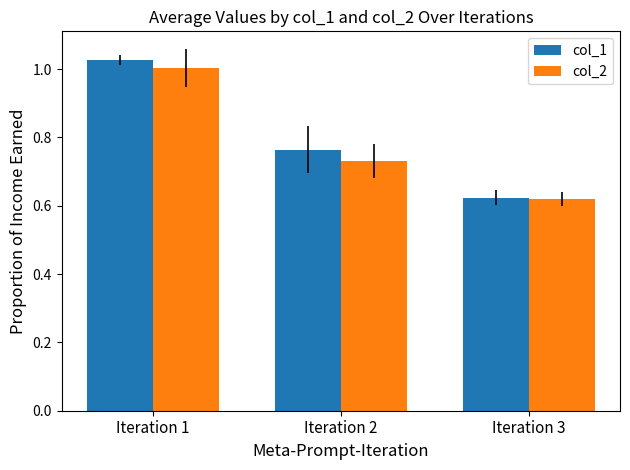

What is the difference between the maximum and second lowest values in the col_1 series?

0.3